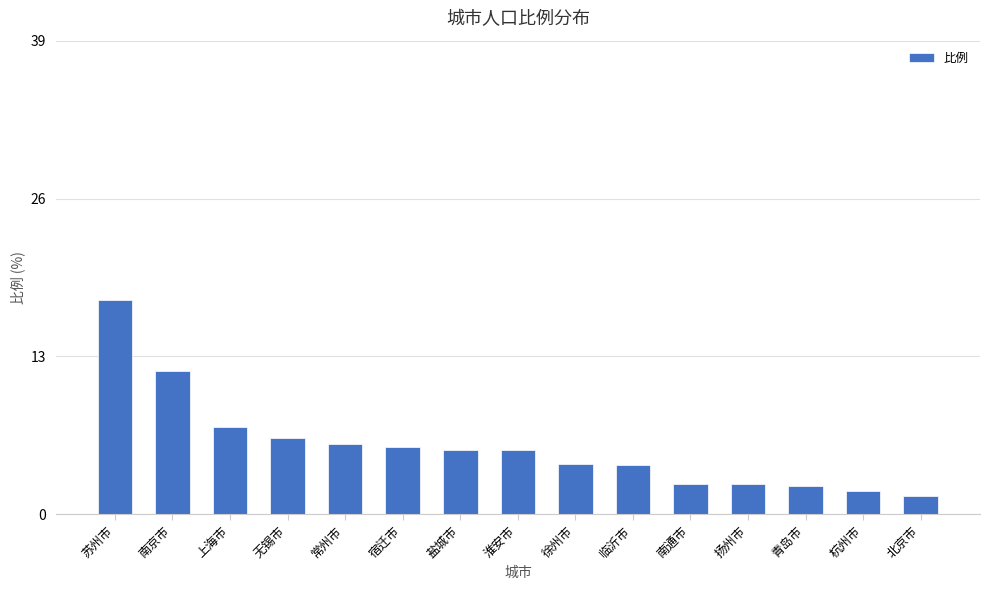

Which label corresponds to the largest value in the chart?

苏州市